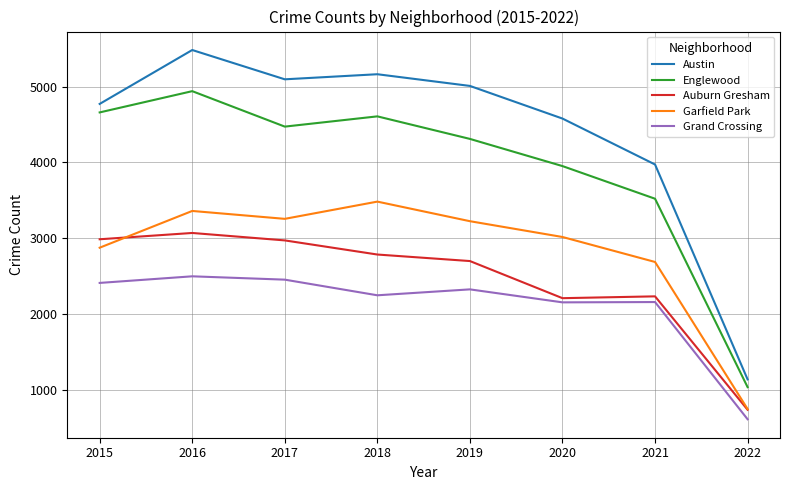

Which category has the lowest value in the Auburn Gresham series?

2022